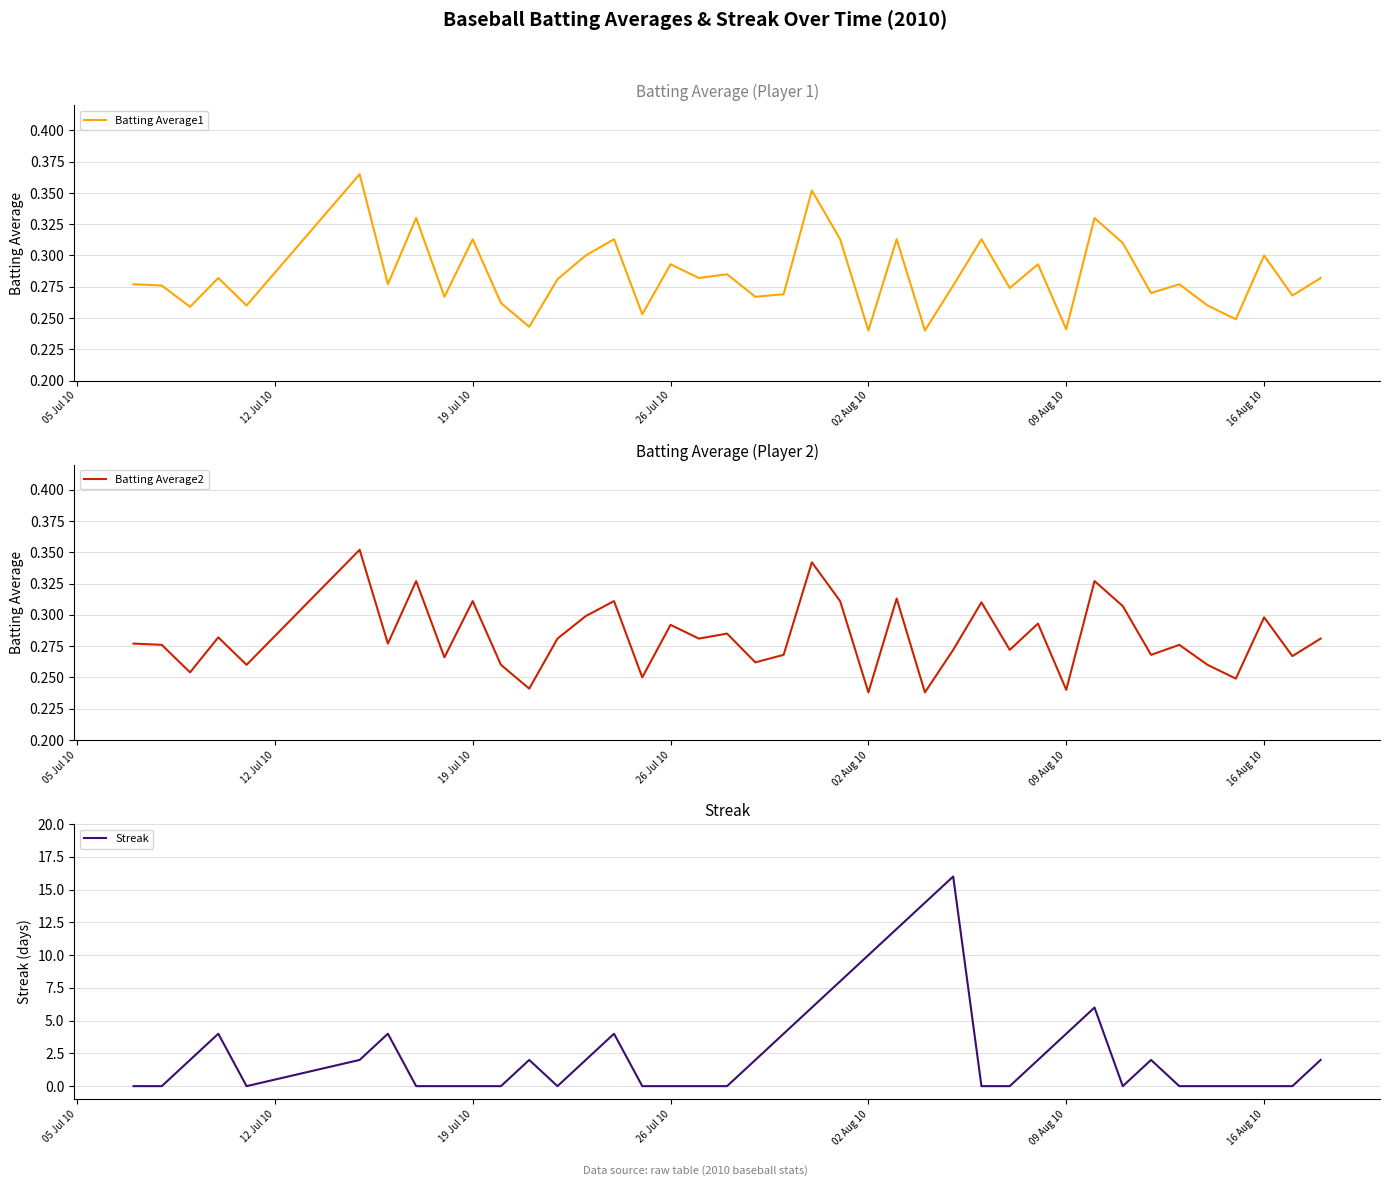

How many lines are shown in the chart?

3